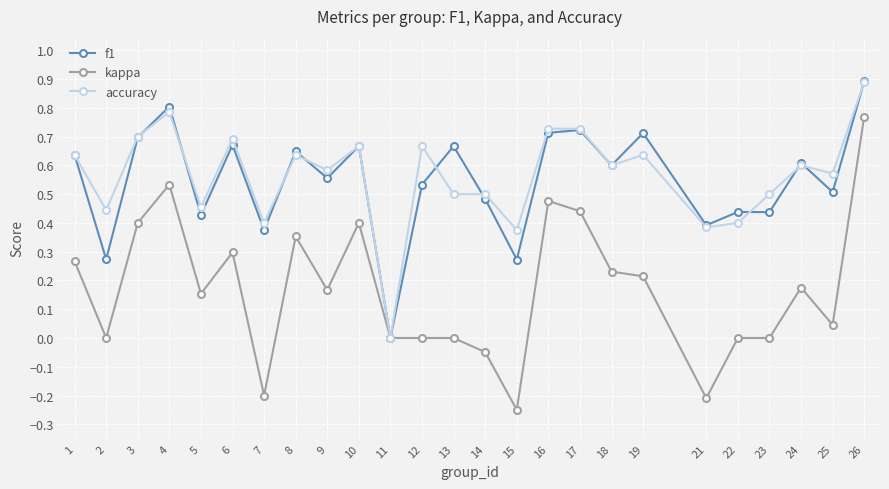

Is the value of f1 at 10 greater than the value of kappa at 24?

Yes